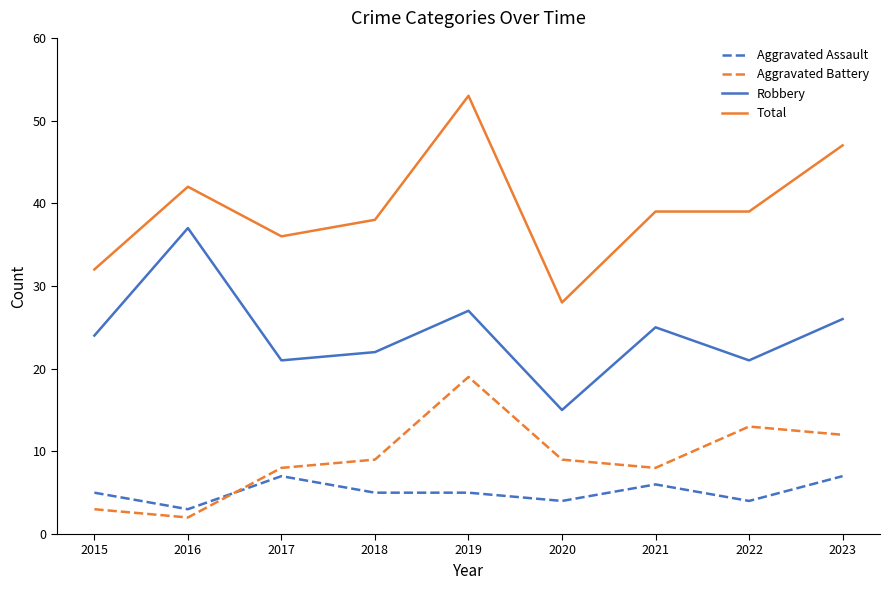

How many lines are shown in the chart?

4